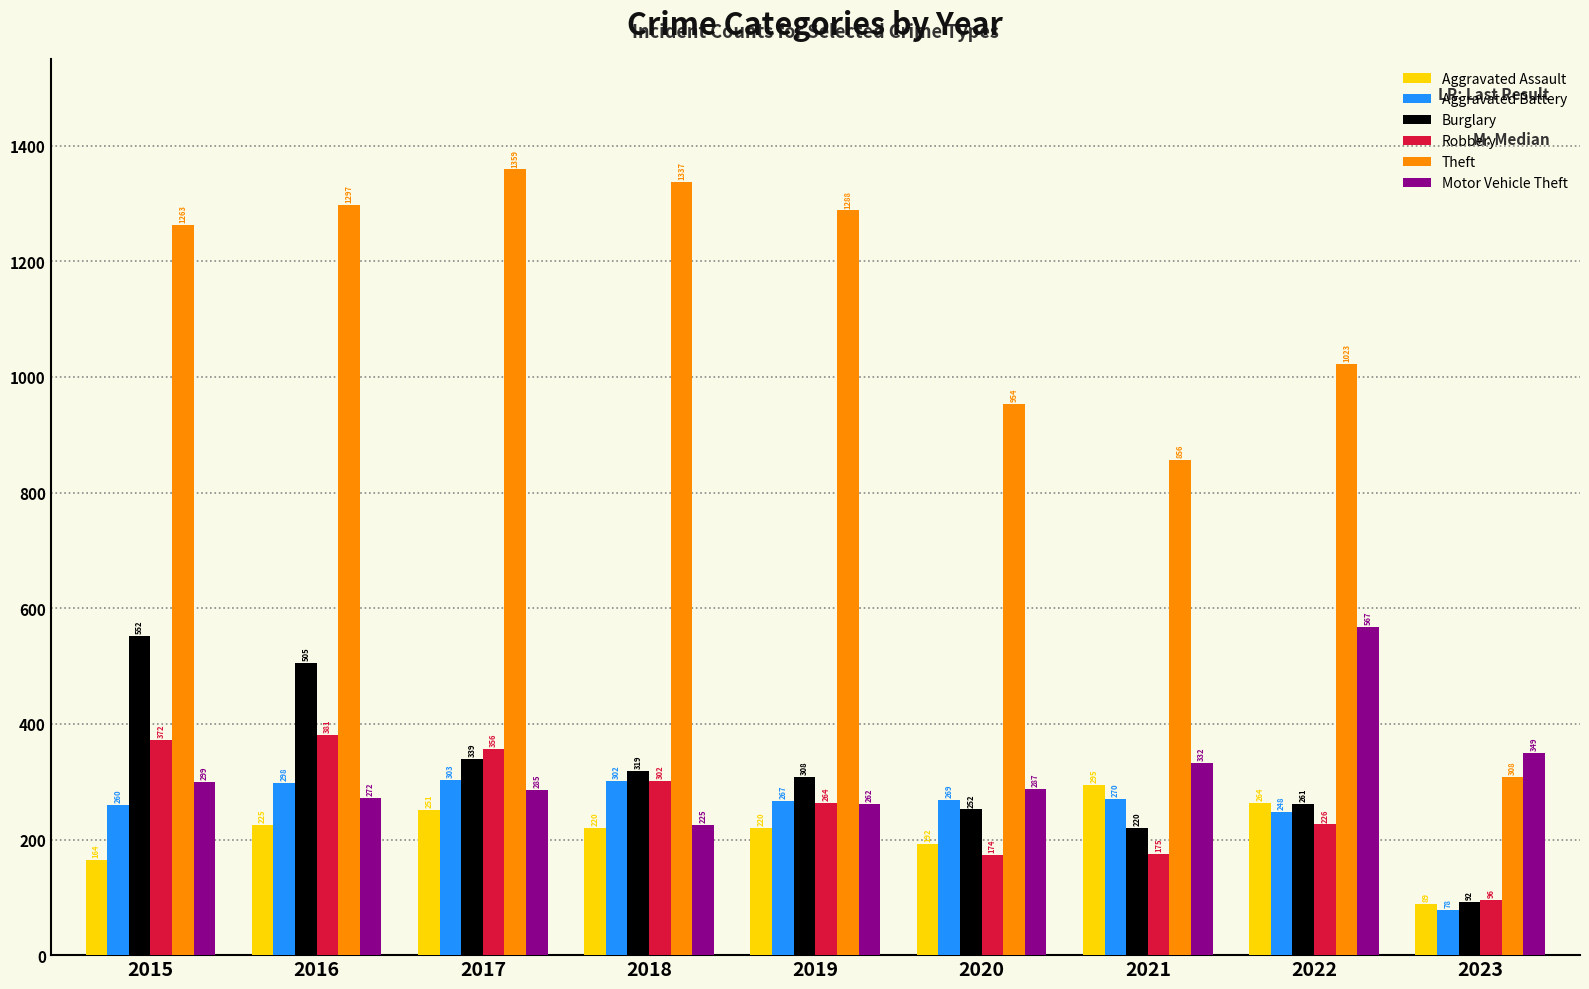

What are all the series names shown in the legend?

Aggravated Assault, Aggravated Battery, Burglary, Robbery, Theft, Motor Vehicle Theft